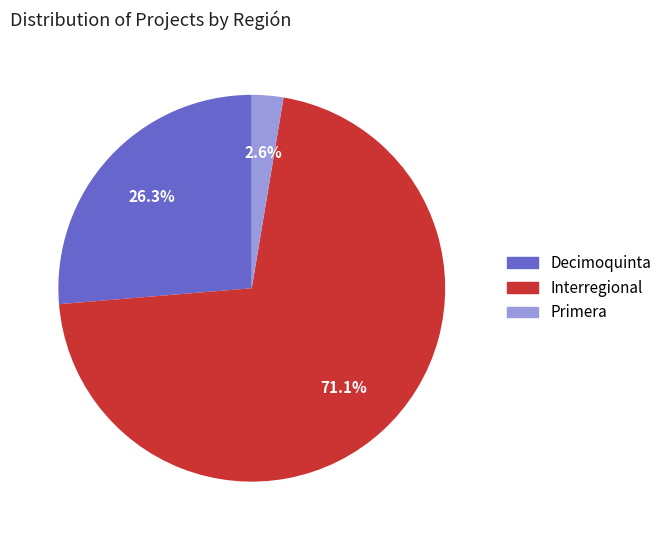

Count the number of slices in the pie.

3